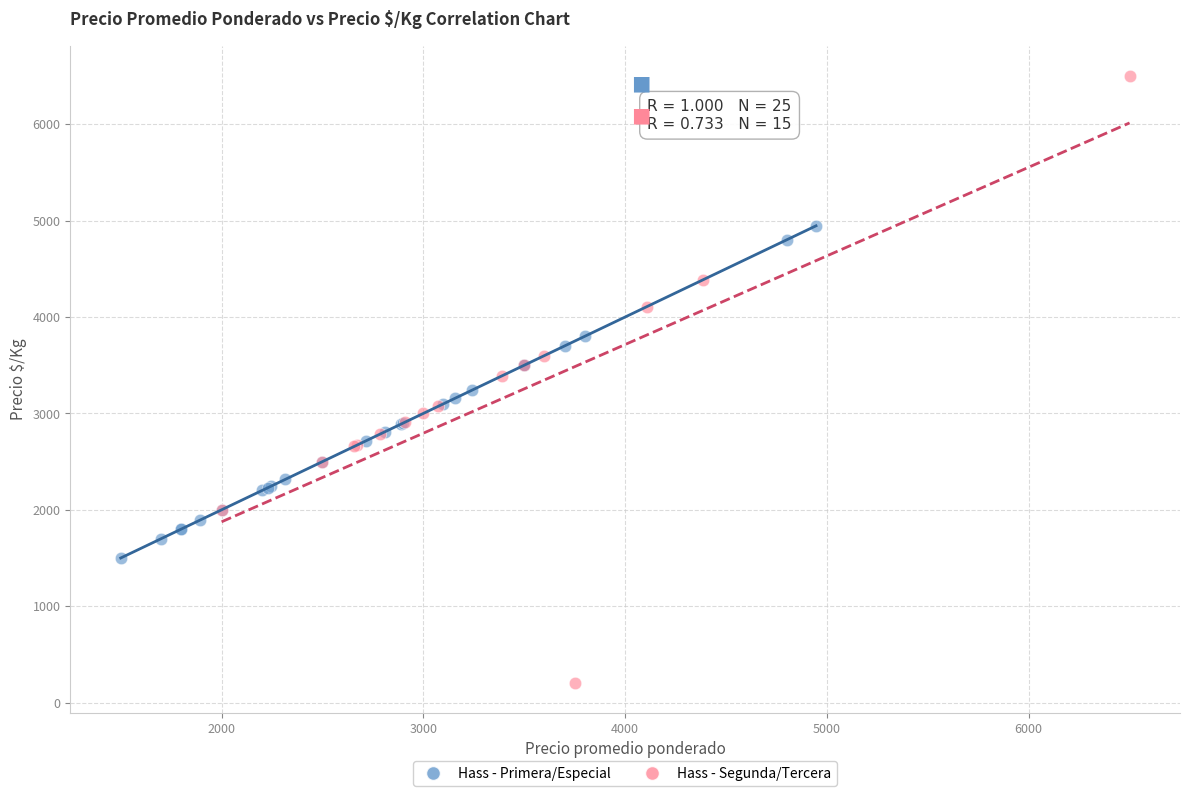

Which series has the widest spread of Y values?

Hass - Segunda/Tercera